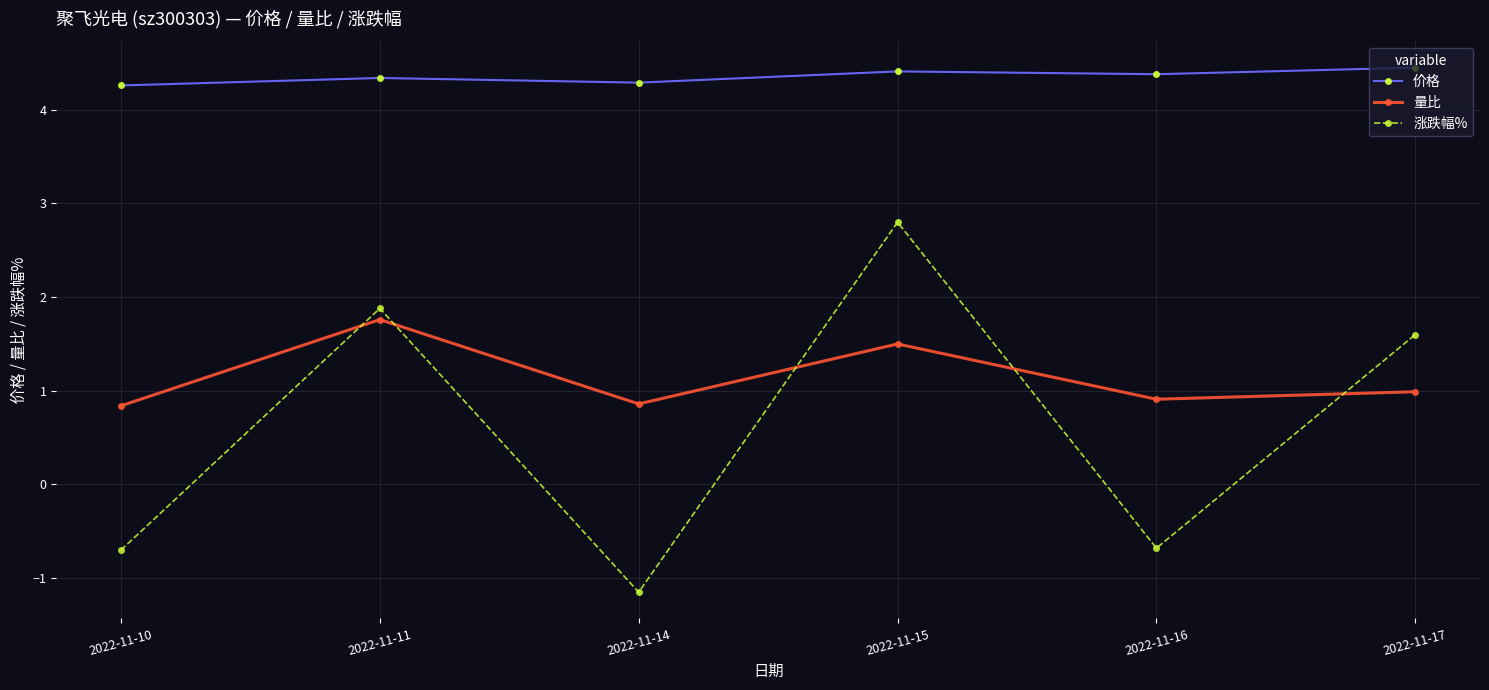

Which series has the largest range (max minus min)?

涨跌幅%